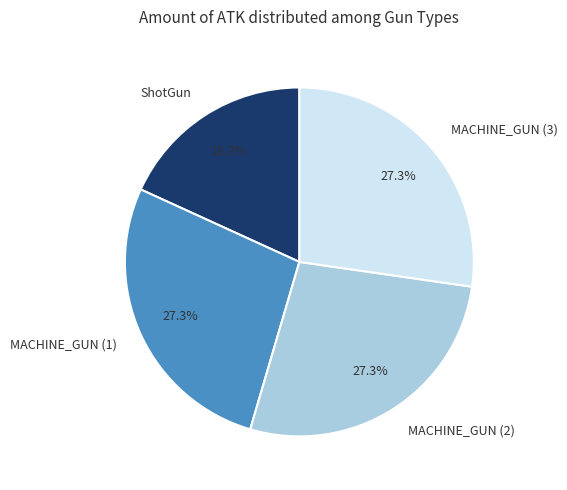

Does any single category account for the majority?

No